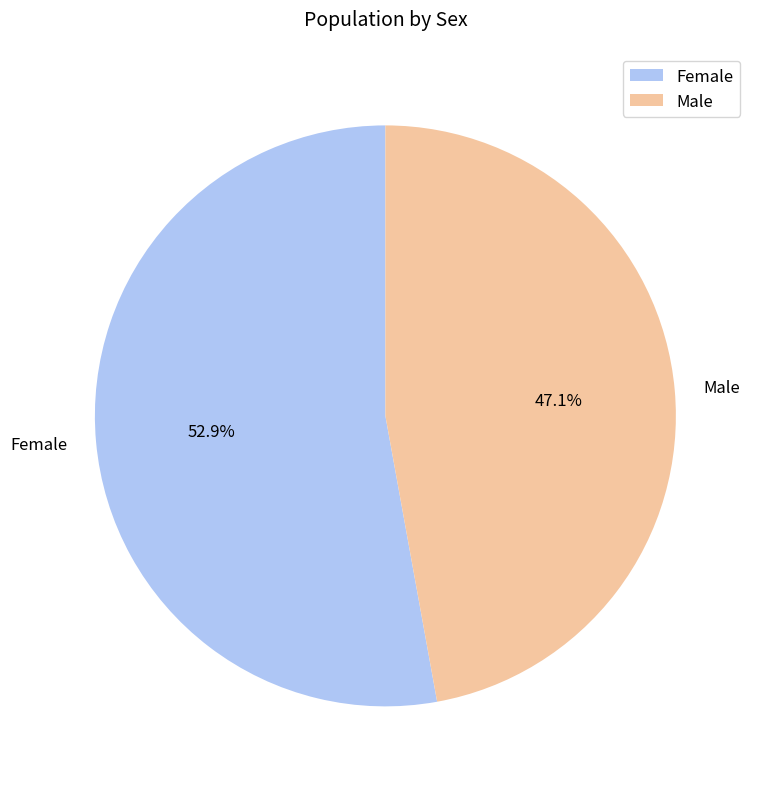

What percentage is the Female slice, to the nearest percent?

53%